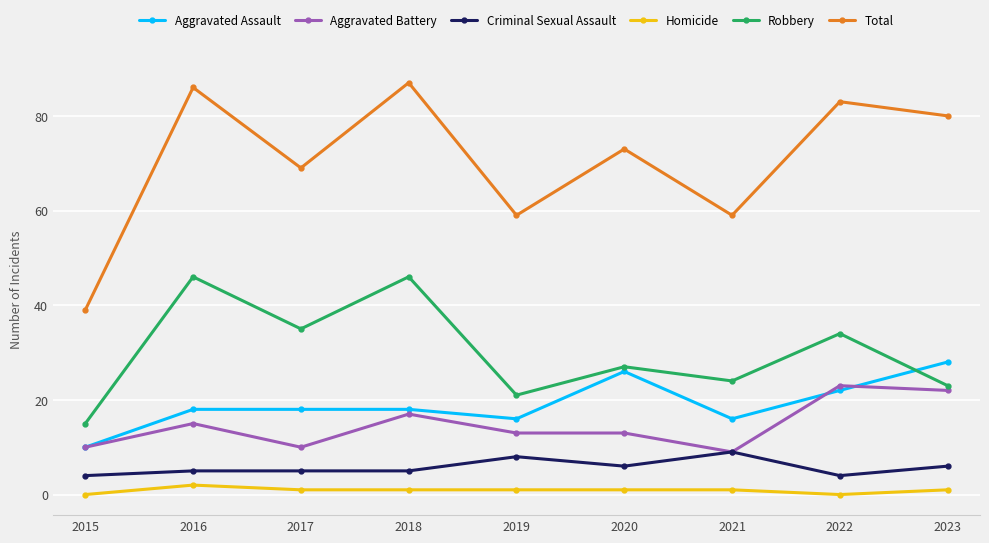

Which series has the widest spread of values?

Total